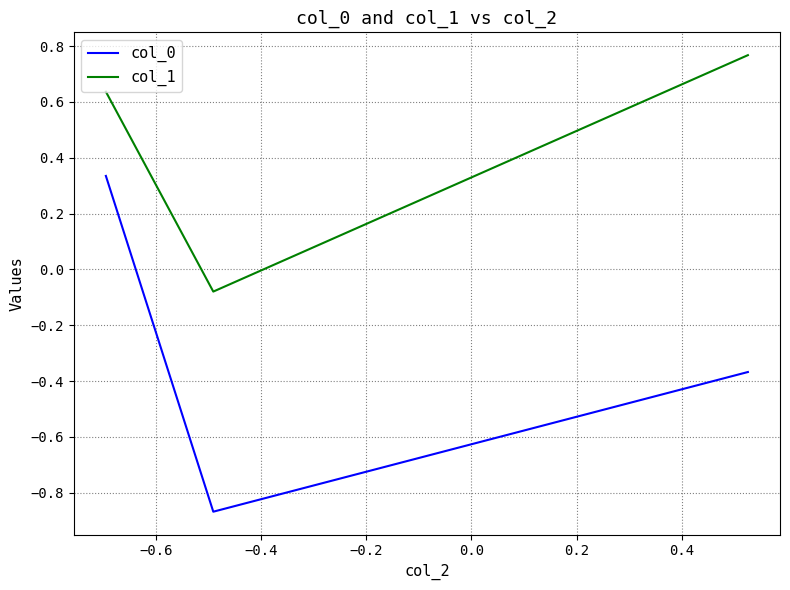

Does the chart display data point markers on the line(s)?

No